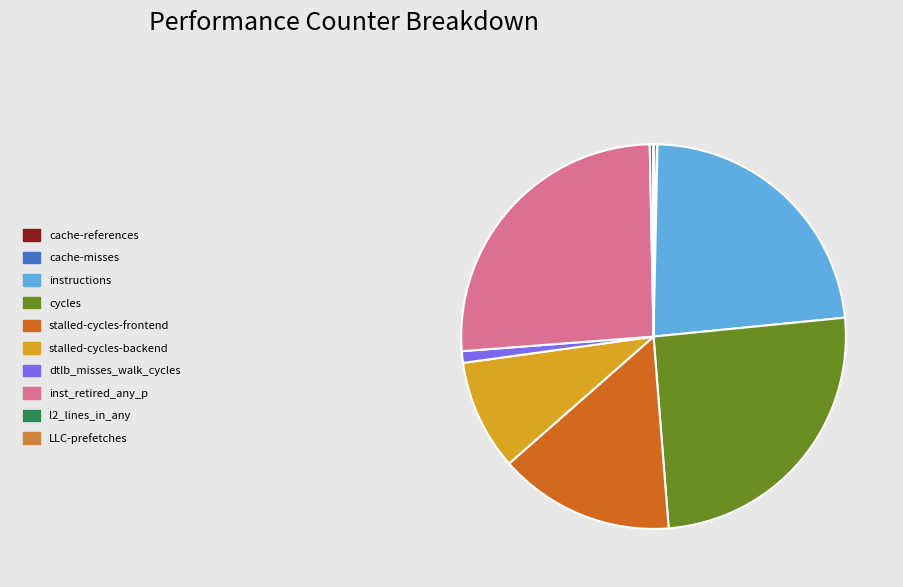

Does dtlb_misses_walk_cycles account for over 50% of the chart?

No